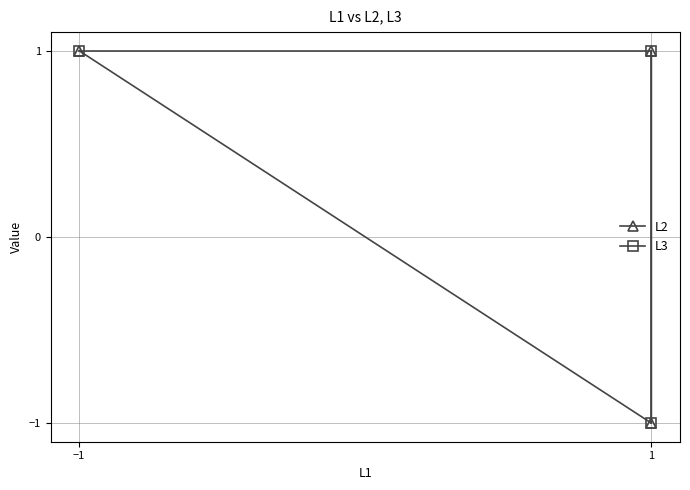

Rank the series by their maximum value, from lowest to highest.

L2, L3